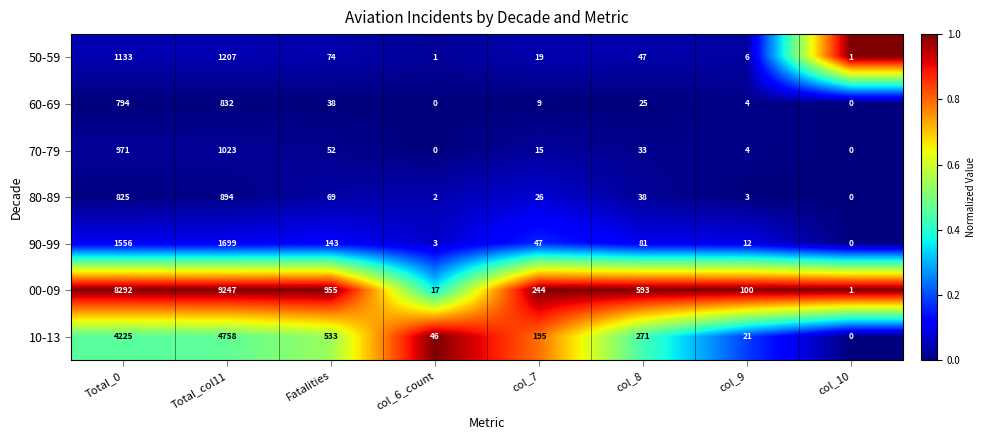

What is the difference between the highest and lowest values at Fatalities?

917